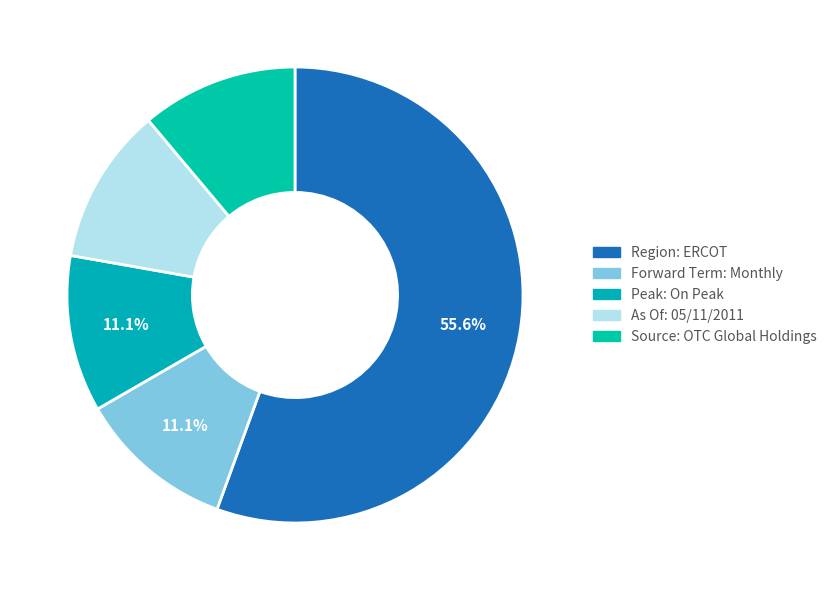

True or false: As Of: 05/11/2011 accounts for 25% of the total.

False